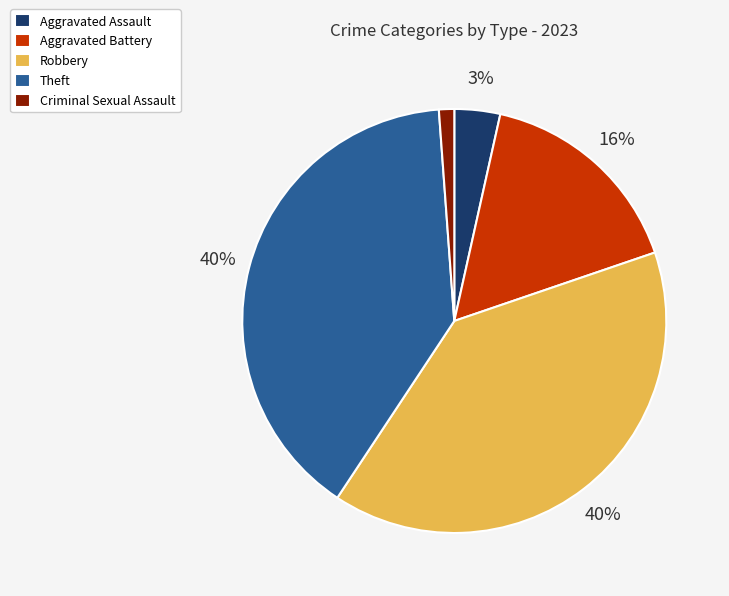

Combined, do Robbery and Aggravated Assault account for over 50%?

No